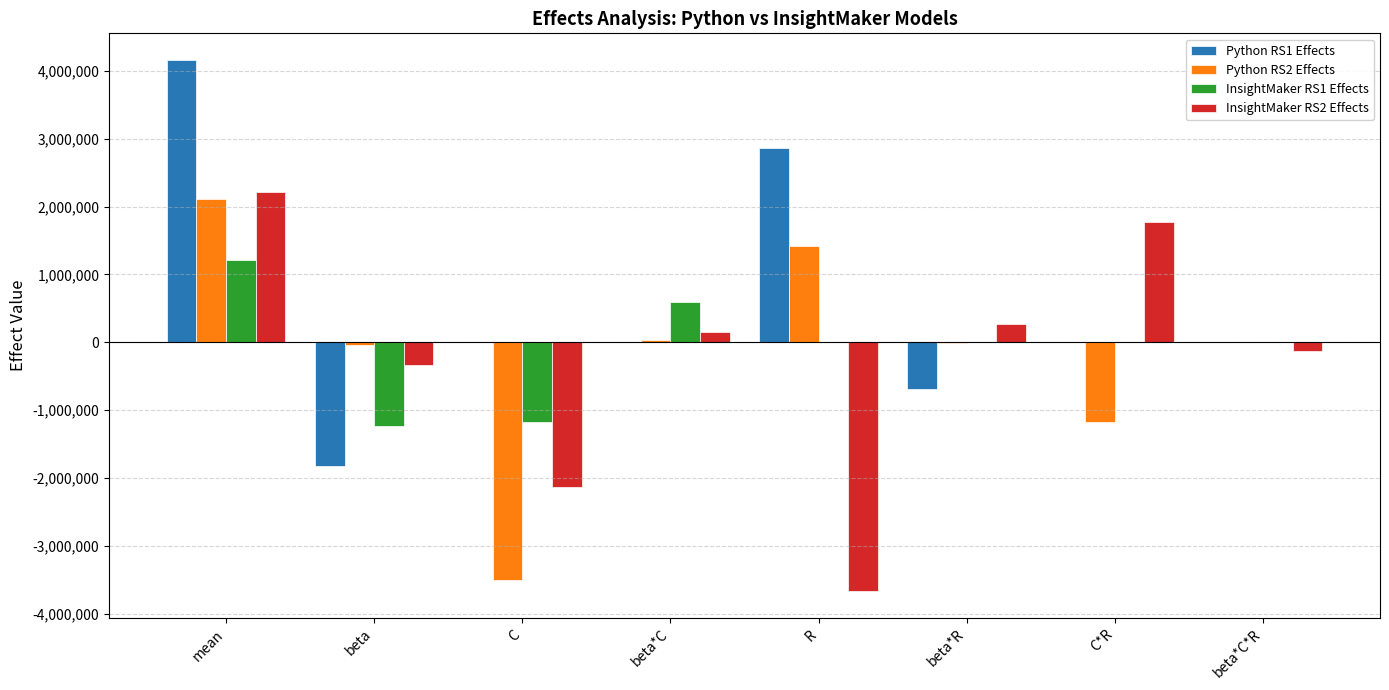

Are the bars grouped side by side (vs. stacked)?

Yes